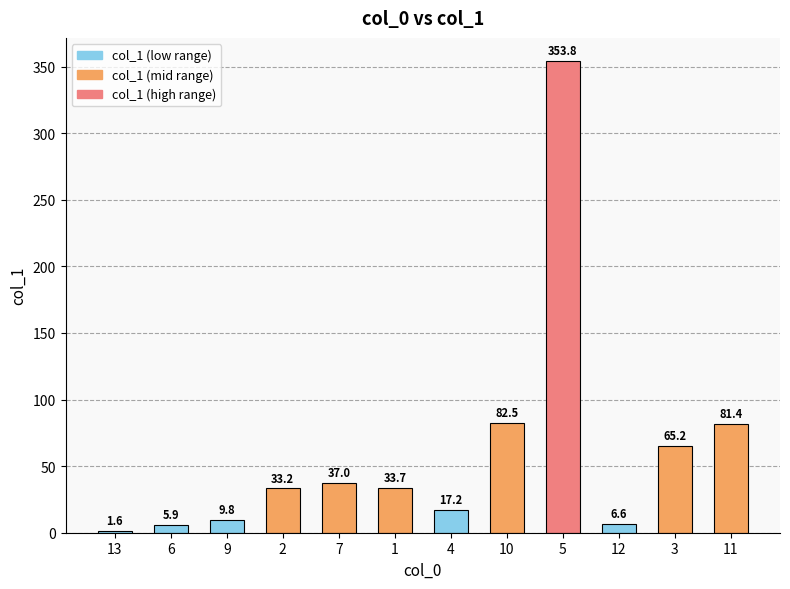

What is the ratio of the value at 11 to the value at 12?

12.3